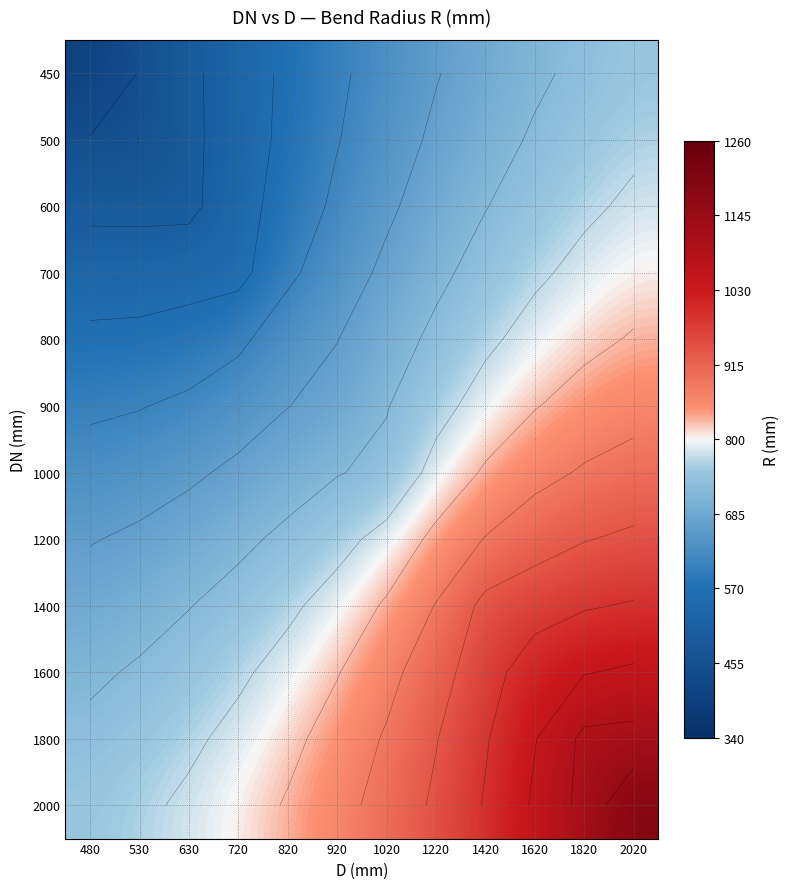

True or false: 600 has a value of 810.8 at 630.

False